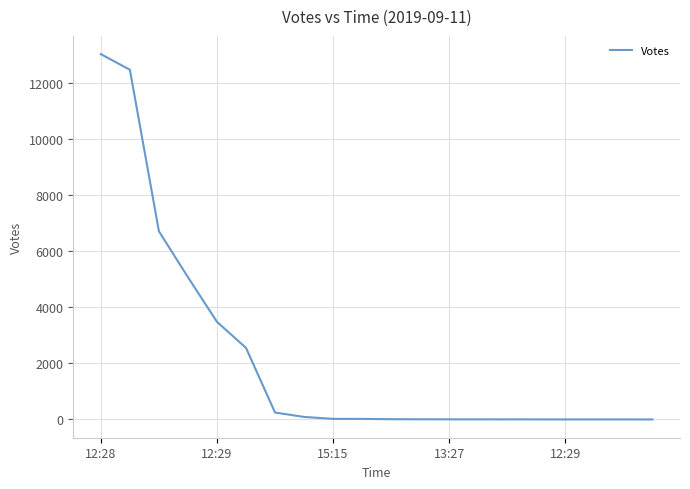

What is the minimum value shown in the chart?

1